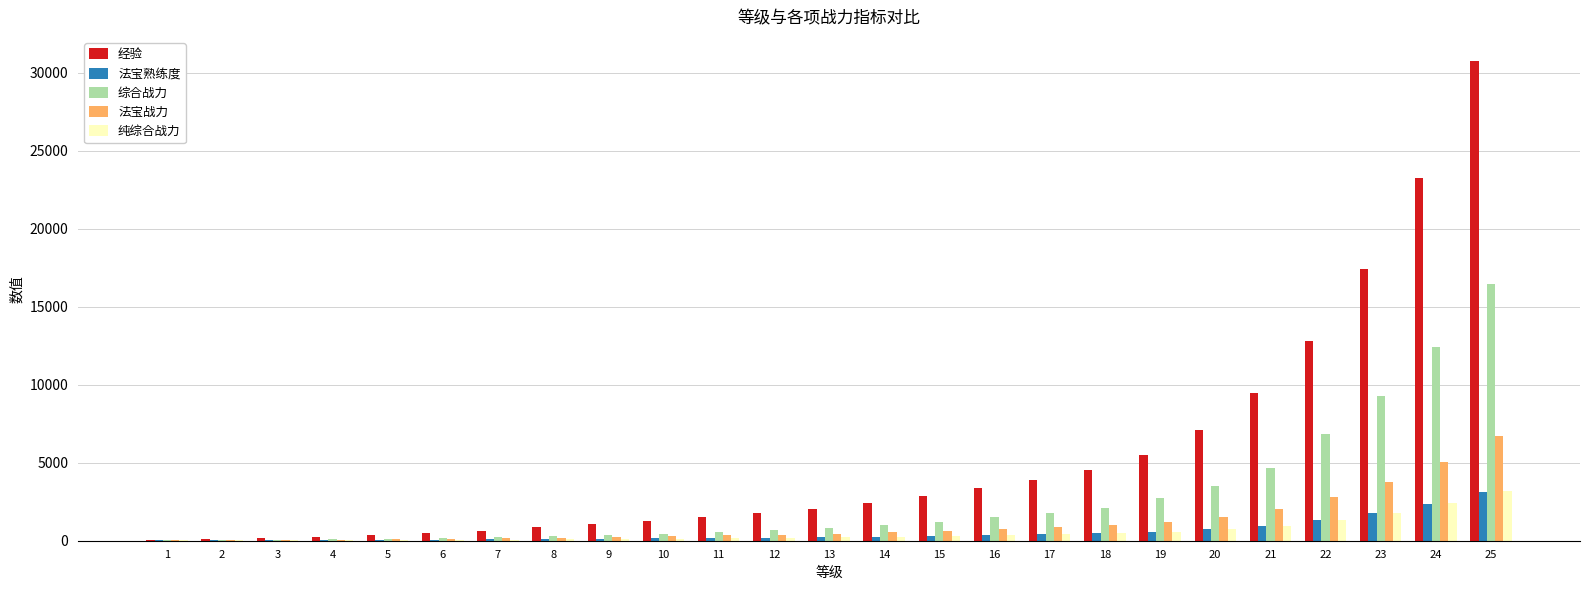

At which category is the sum across all series the highest?

25